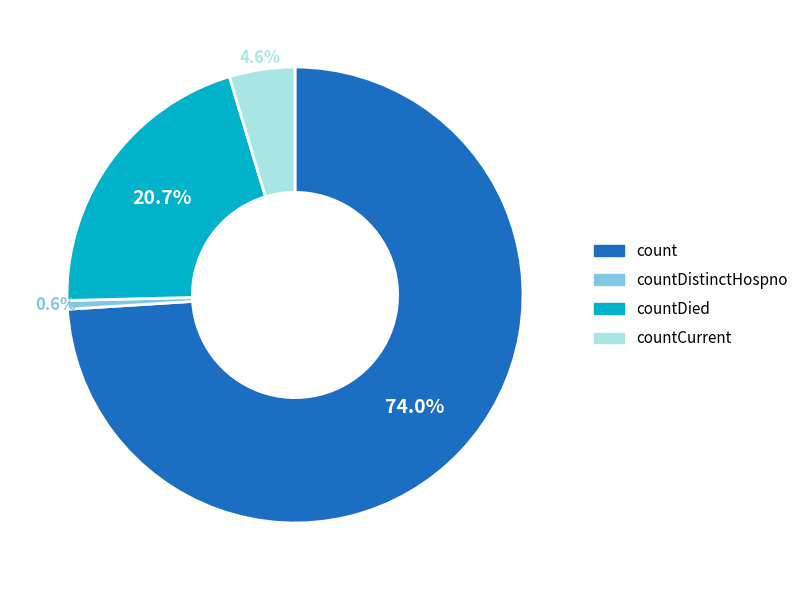

Count the number of slices in the pie.

4